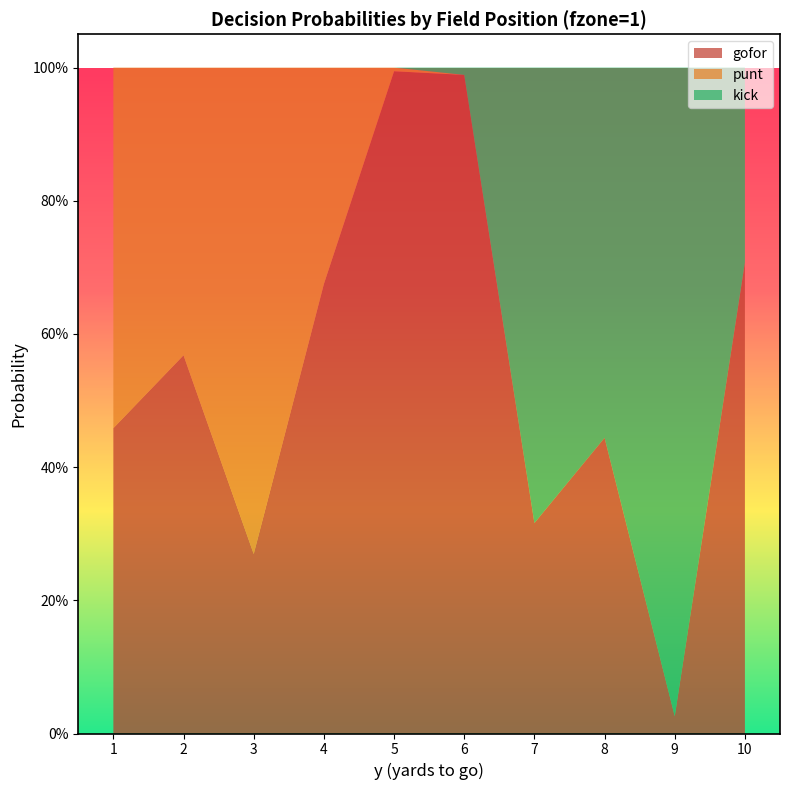

Reading right to left, transcribe all the data shown in this chart.

gofor: 10=0.7	9=0.0	8=0.4	7=0.3	6=1.0	5=1.0	4=0.7	3=0.3	2=0.6	1=0.5
punt: 10=0.0	9=0.0	8=0.0	7=0.0	6=0.0	5=0.0	4=0.3	3=0.7	2=0.4	1=0.5
kick: 10=0.3	9=1.0	8=0.6	7=0.7	6=0.0	5=0.0	4=0.0	3=0.0	2=0.0	1=0.0